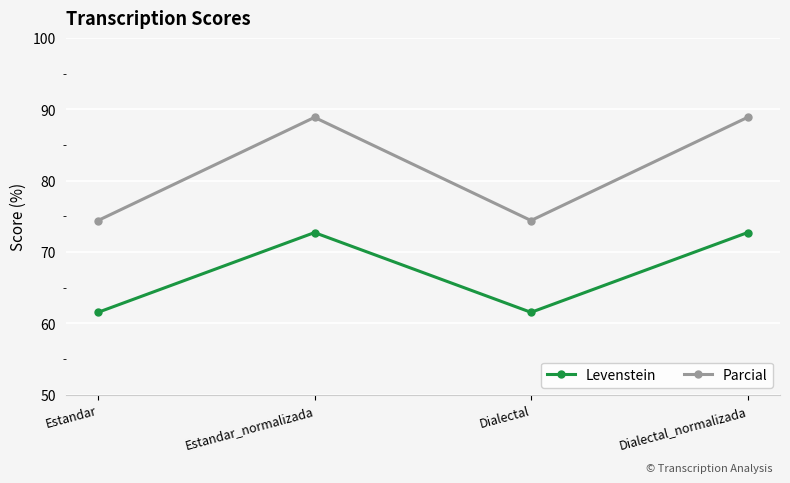

List the series in order of their overall mean, lowest first.

Levenstein, Parcial